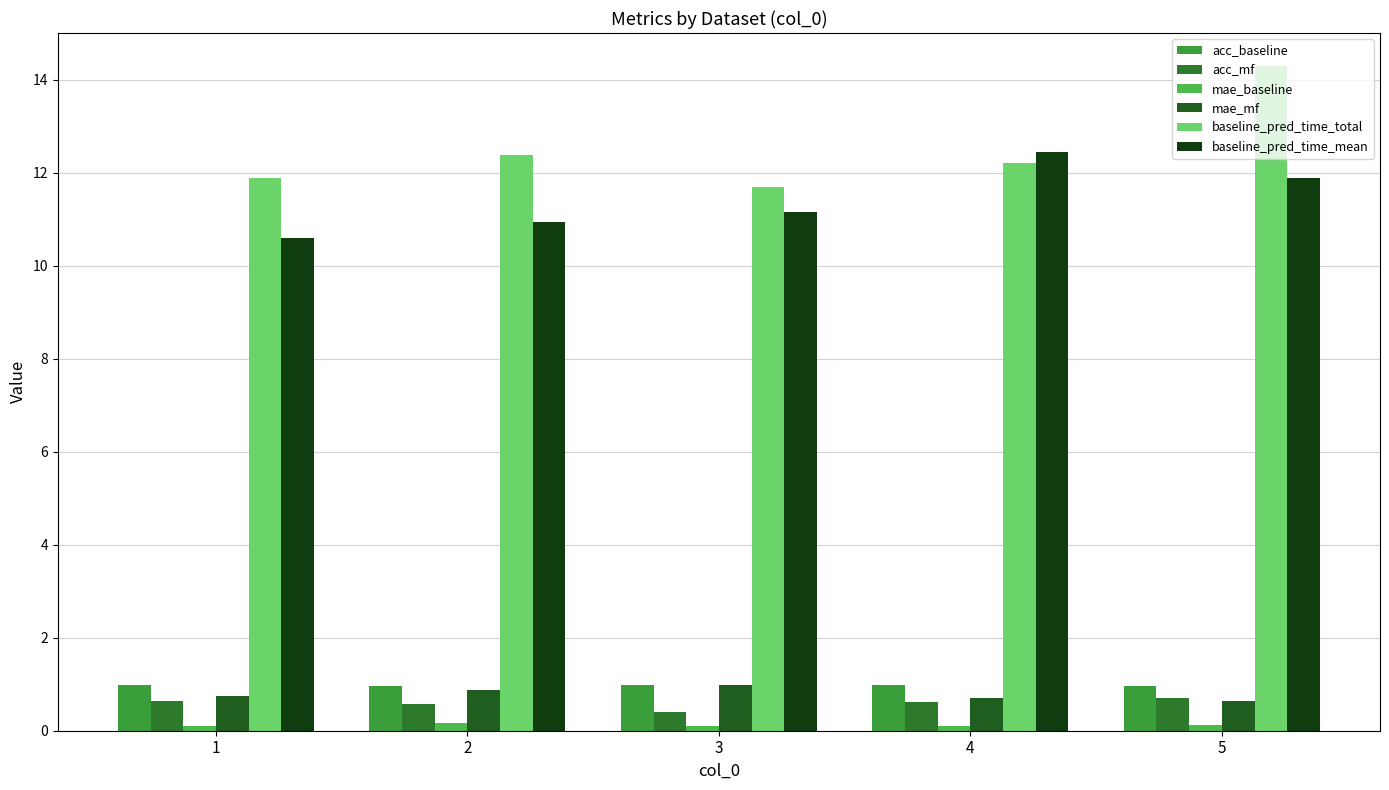

What is the sum of the baseline_pred_time_mean values at 4 and 3?

23.6